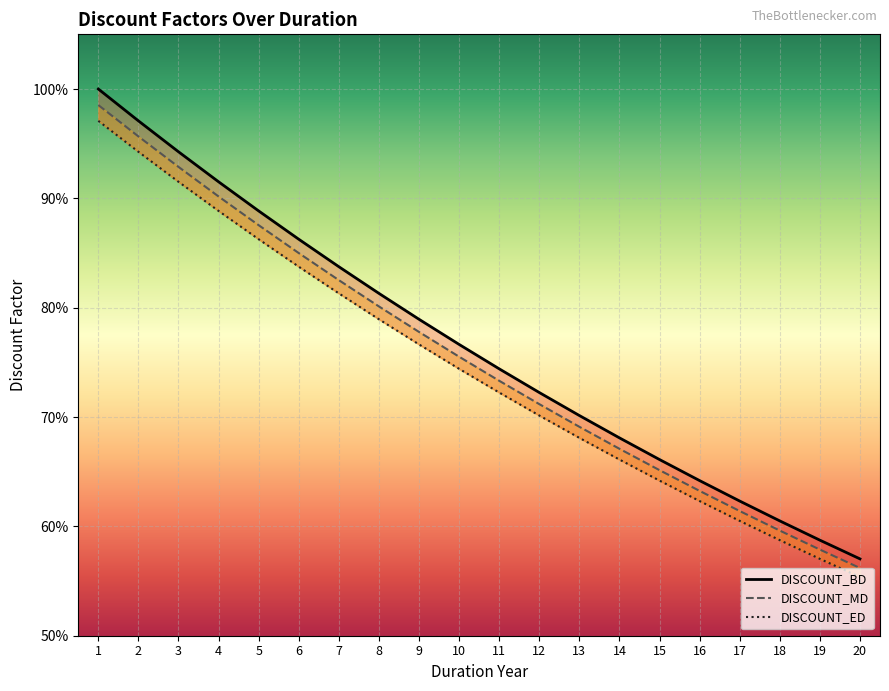

At which category is the sum across all series the highest?

1